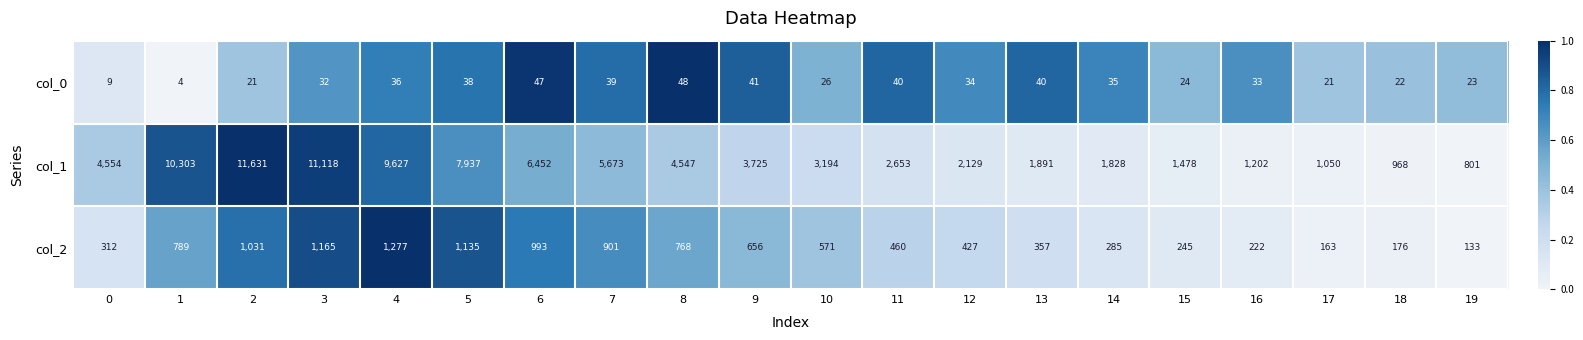

What is the difference between the col_1 values at 4 and 9?

5902